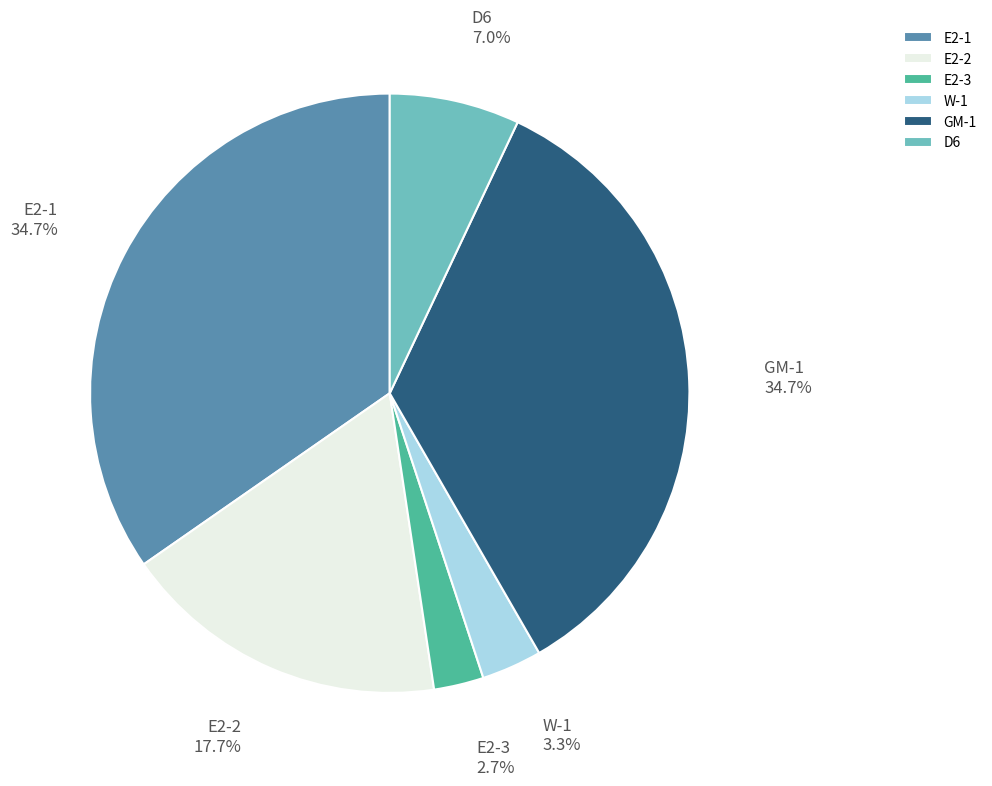

How many slices are in this pie chart?

6